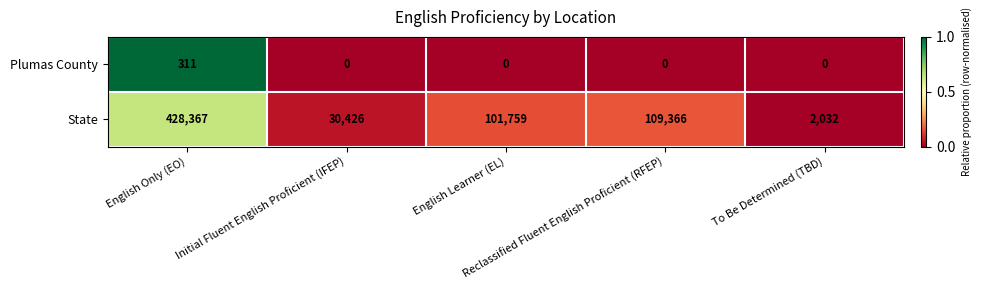

At which category is the sum across all series the highest?

English Only (EO)